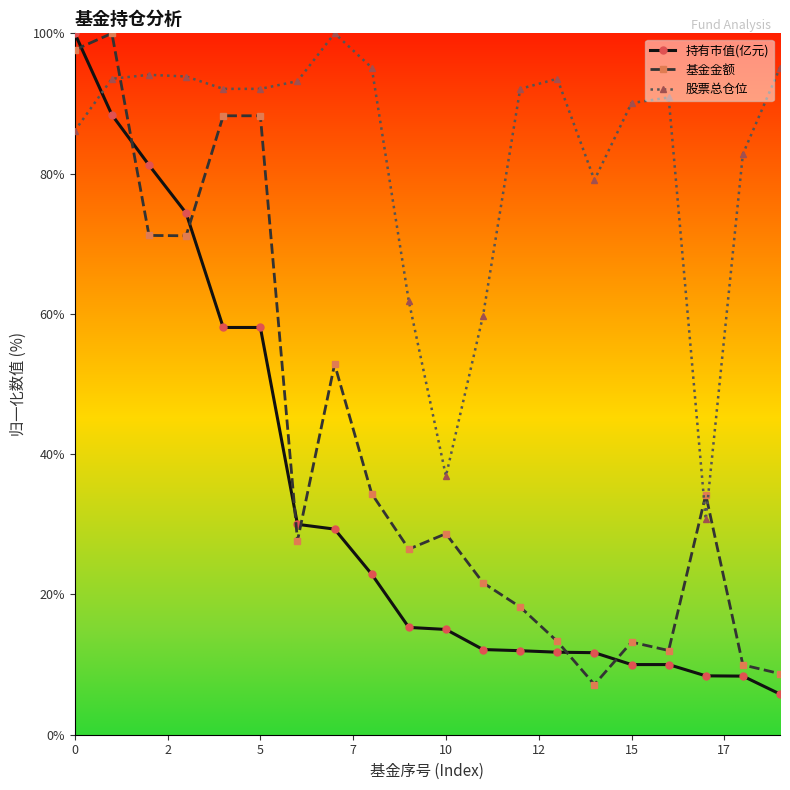

What is the value of the 基金金额 point at the 12th from the left?

21.7